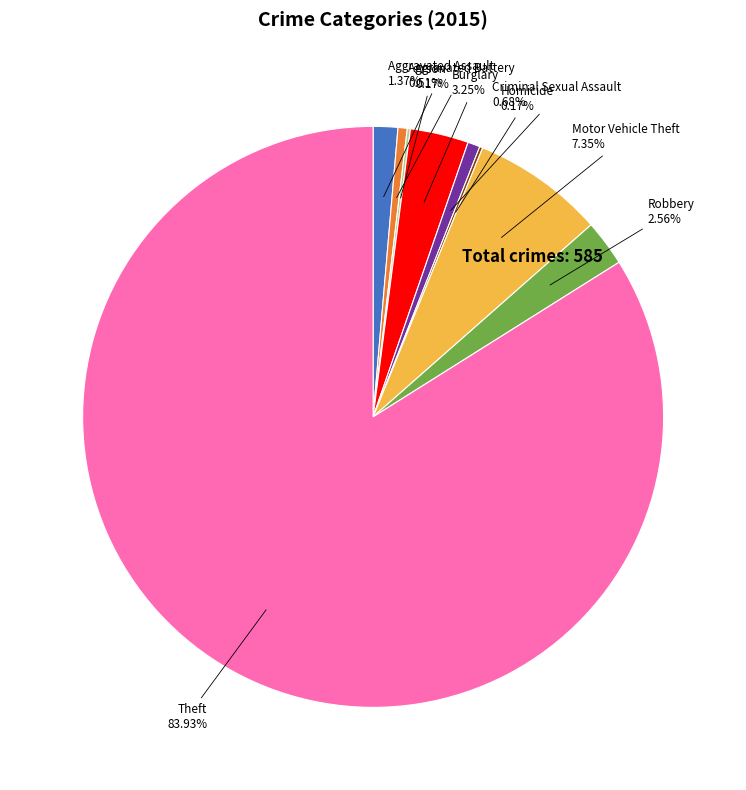

Is Theft the majority of the pie?

Yes